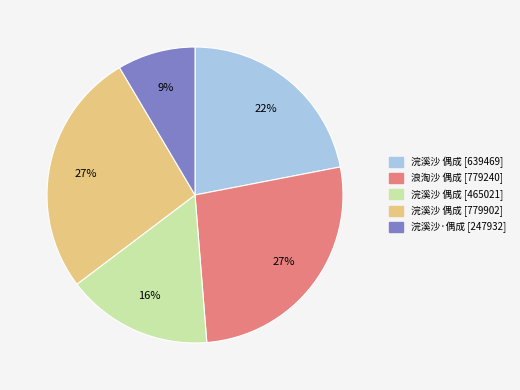

Is there any slice that represents more than half of the pie?

No